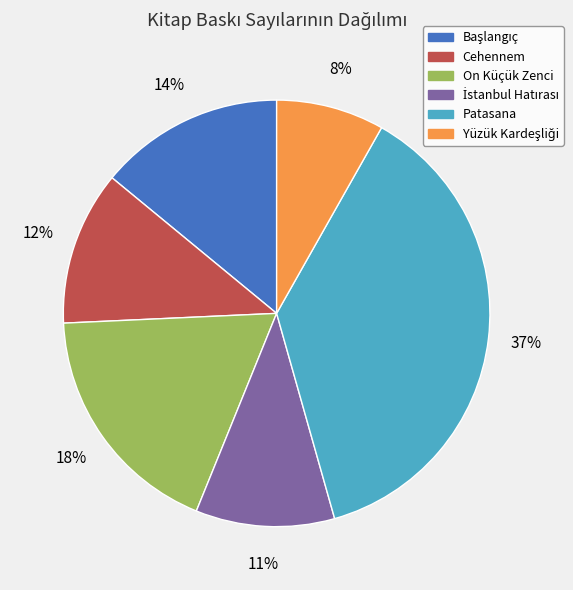

The Patasana slice represents 32% of the pie. True or false?

False